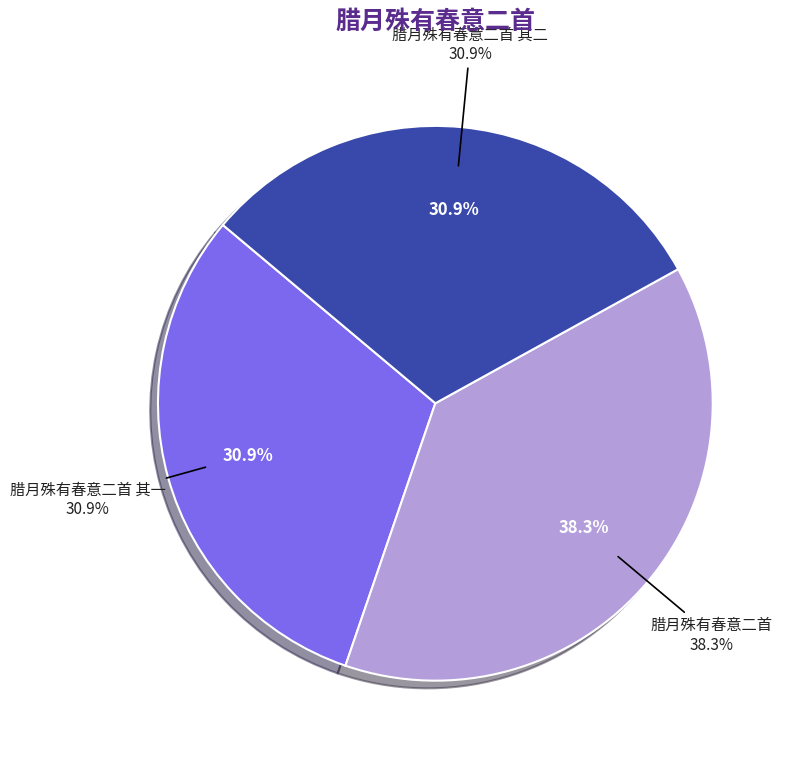

Which slice is the largest?

腊月殊有春意二首